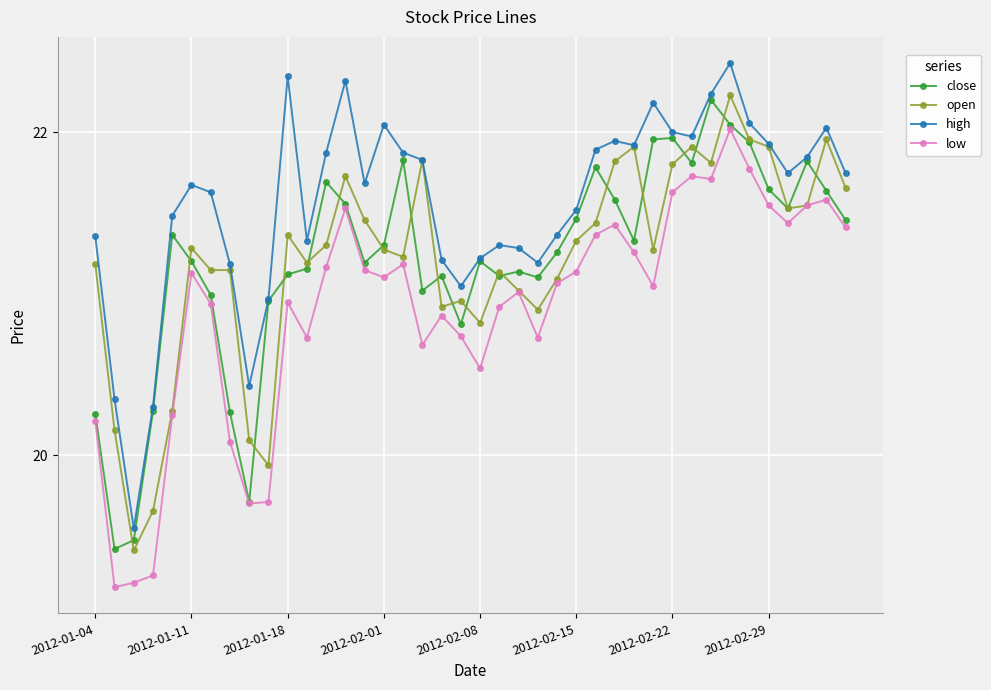

True or false: high and low intersect in this chart.

False